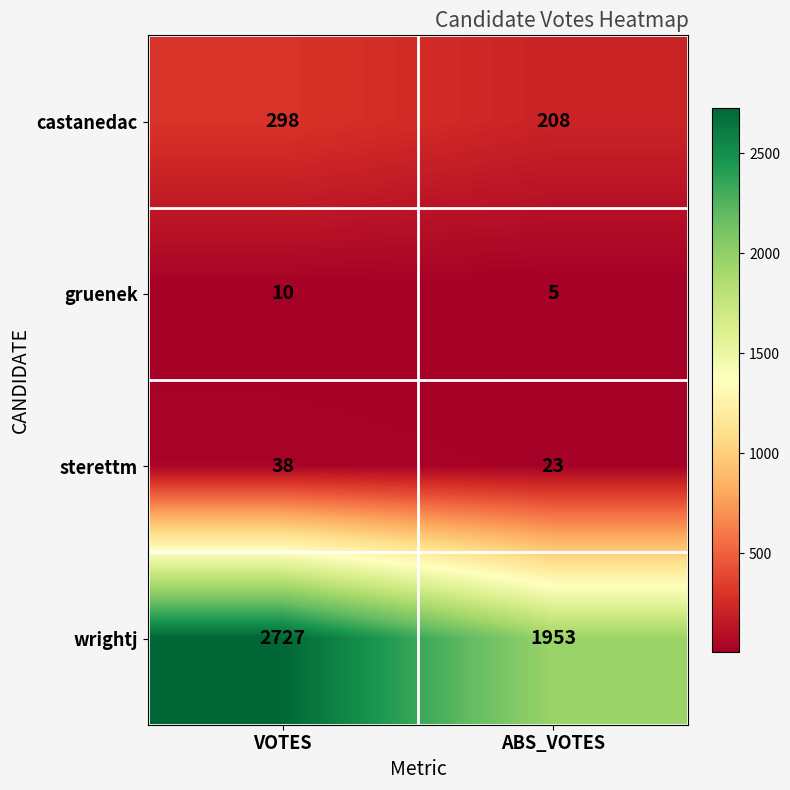

The value of sterettm at ABS_VOTES is 33. True or false?

False